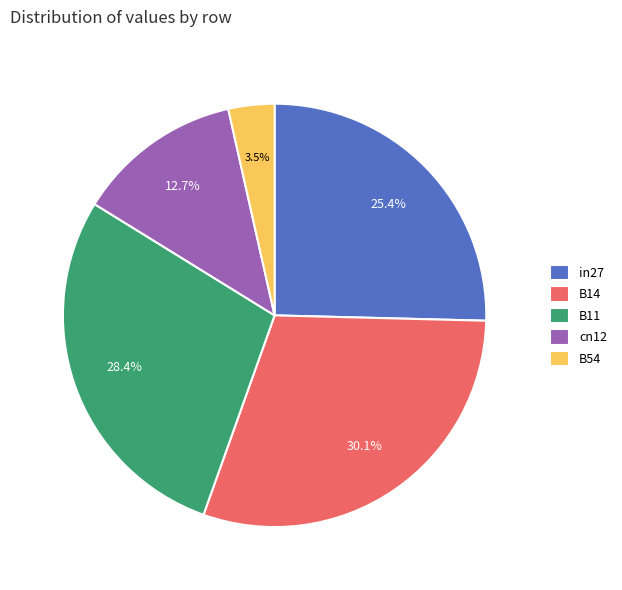

Is there a majority slice in this chart?

No